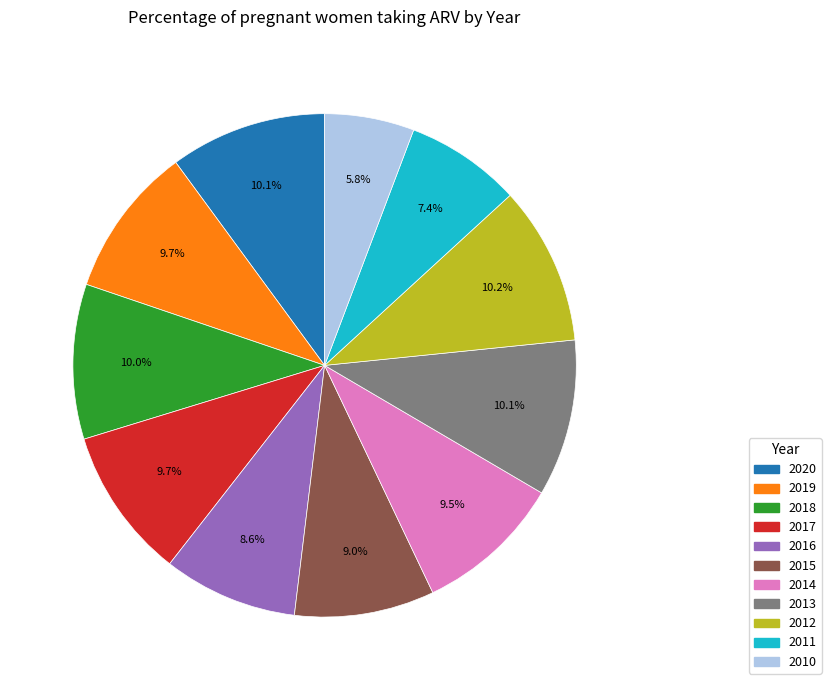

What is the smallest slice in the pie chart?

2010